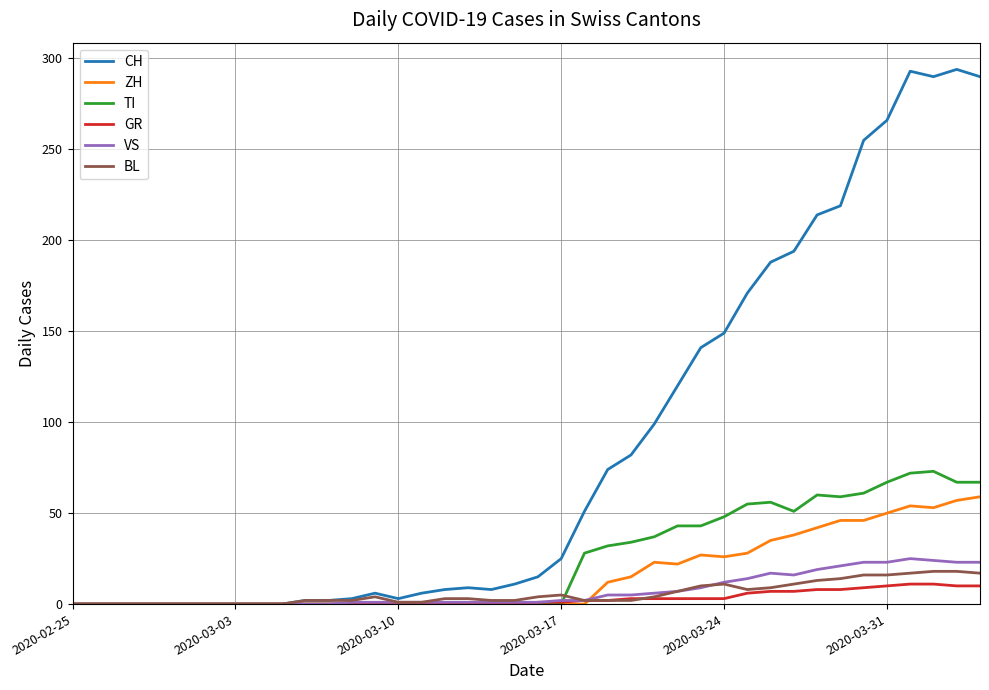

Which series has the largest total across all categories?

CH